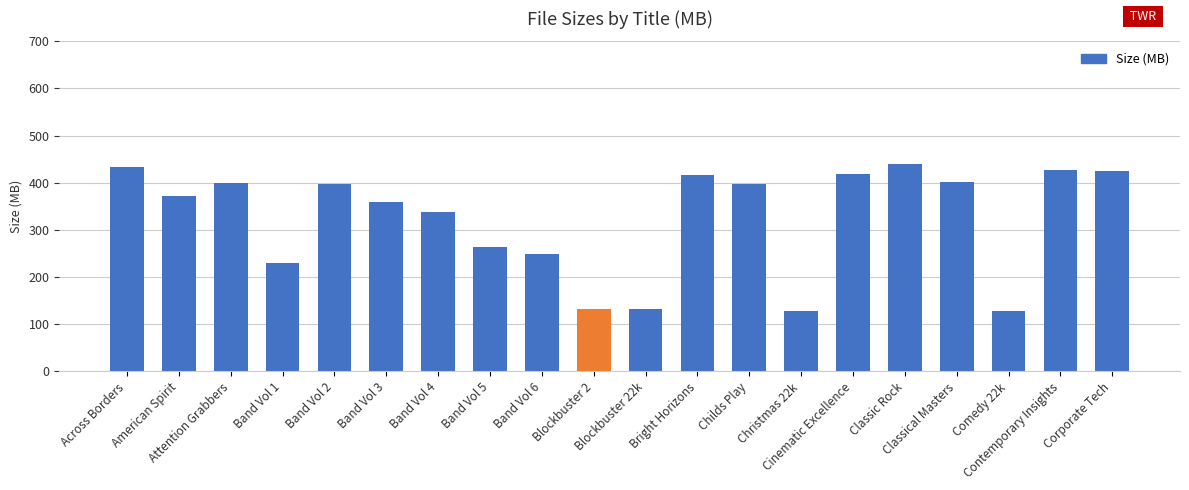

At which label does the data first exceed 396?

Across Borders